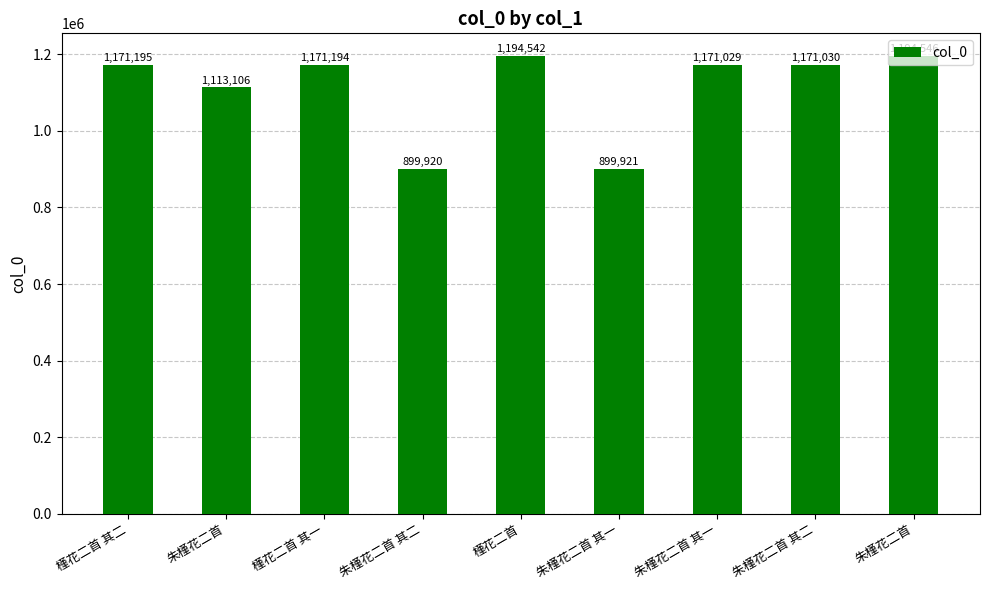

At which label is the value closest to 1047233?

朱槿花二首